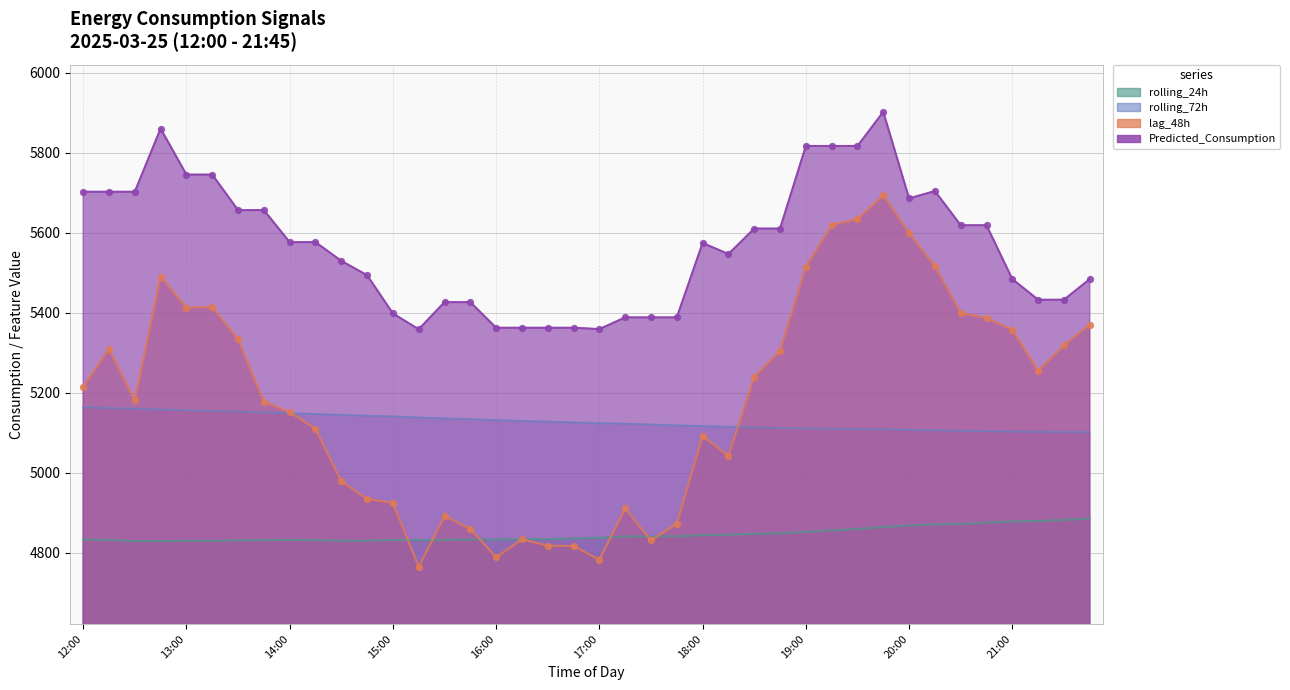

Which series contains the lowest Y value?

lag_48h